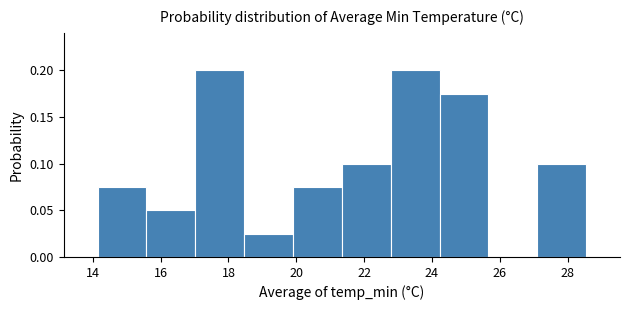

Reading left to right, list every bar in this chart as the range it spans on the x-axis followed by its height. Neither the bar edges nor the heights are printed on the chart, so give them approximately, as read against the axes.

14.2 to 15.6: 0.075
15.6 to 17.0: 0.050
17.0 to 18.4: 0.200
18.4 to 20.0: 0.025
20.0 to 21.4: 0.075
21.4 to 22.8: 0.100
22.8 to 24.2: 0.200
24.2 to 25.6: 0.175
25.6 to 27.2: 0
27.2 to 28.6: 0.100